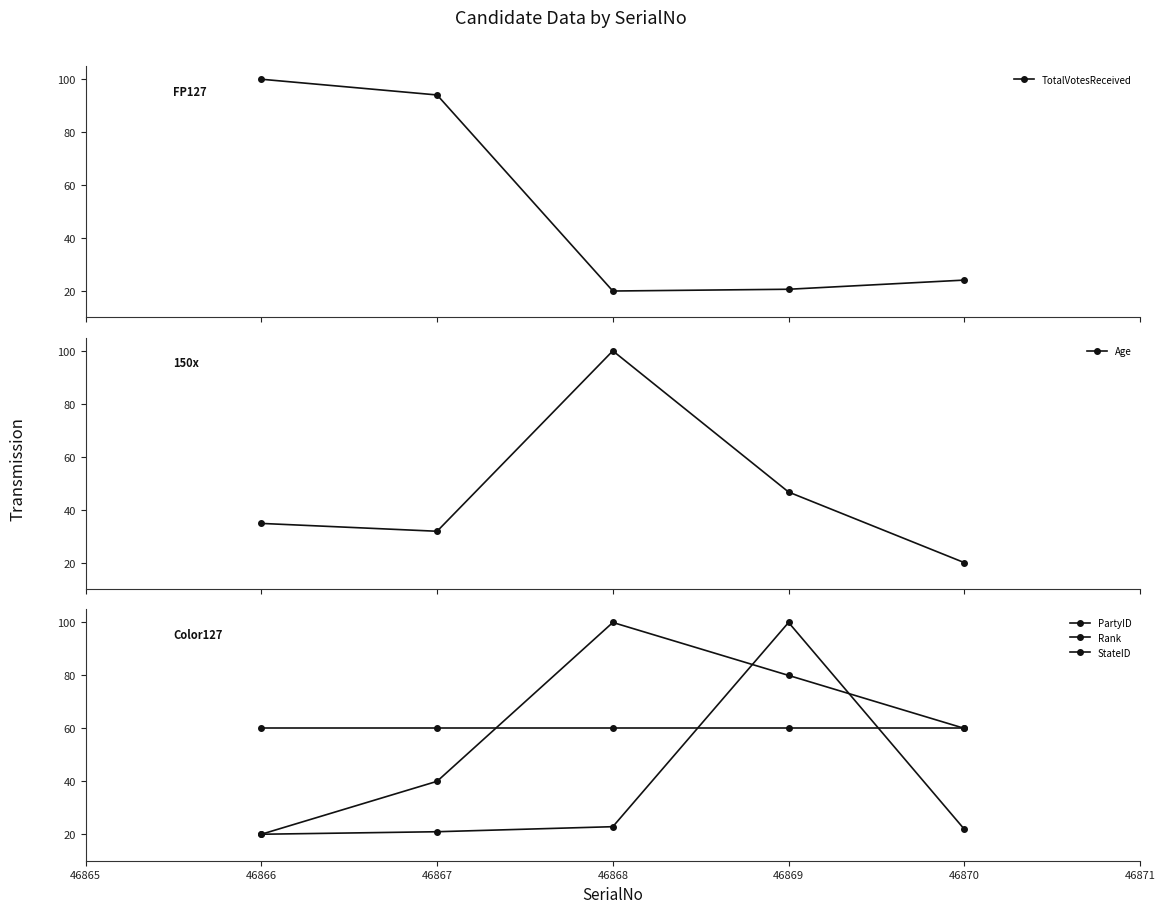

What is the average value of the Age series?

46.7